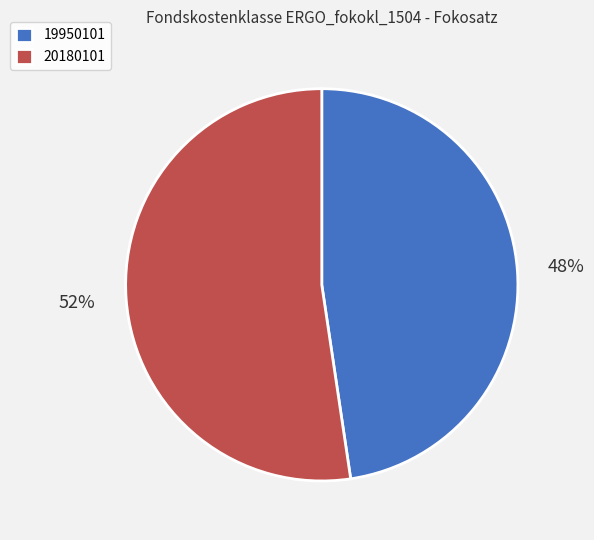

Is there a majority slice in this chart?

Yes